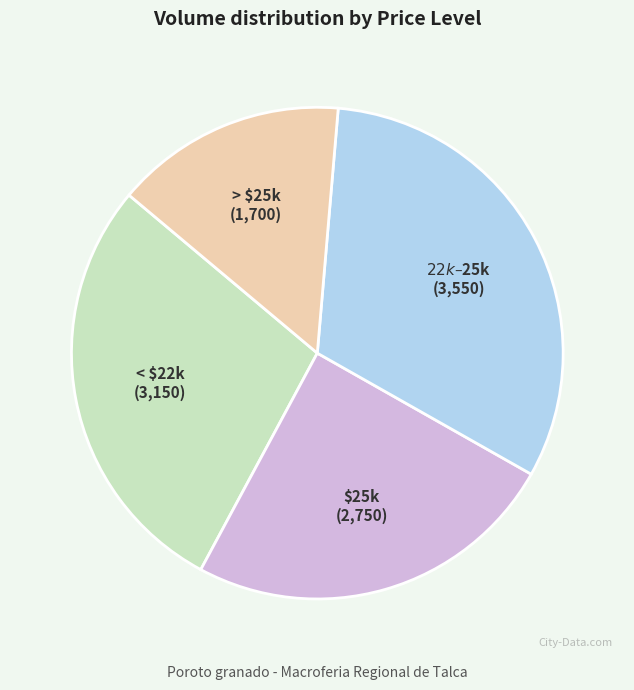

Is there a majority slice in this chart?

No